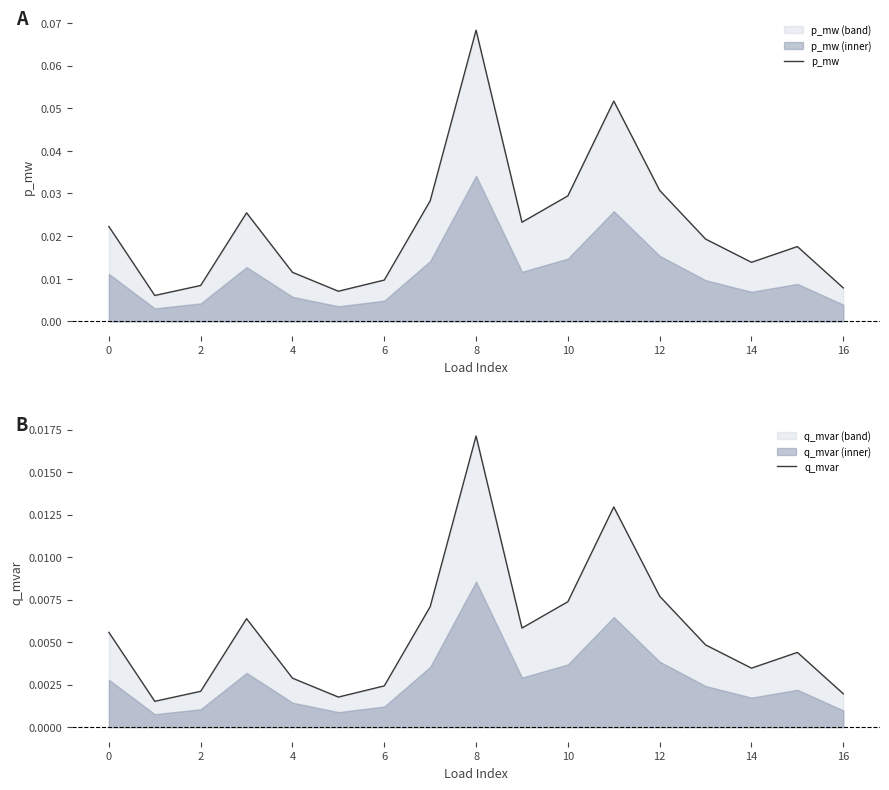

Does the chart have visible grid lines?

No